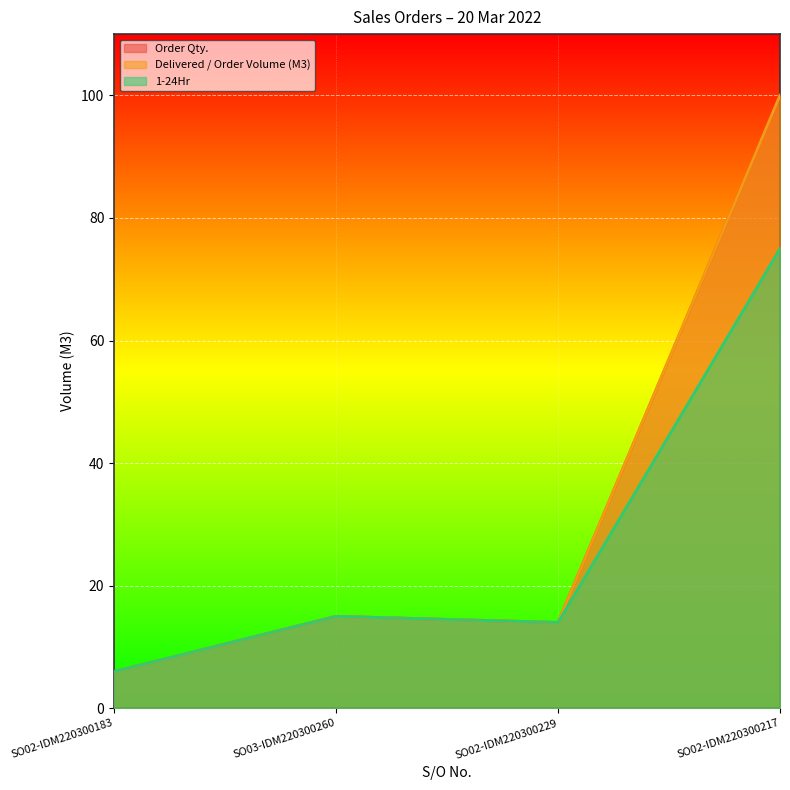

What is the difference between the maximum and second lowest values in the 1-24Hr series?

61